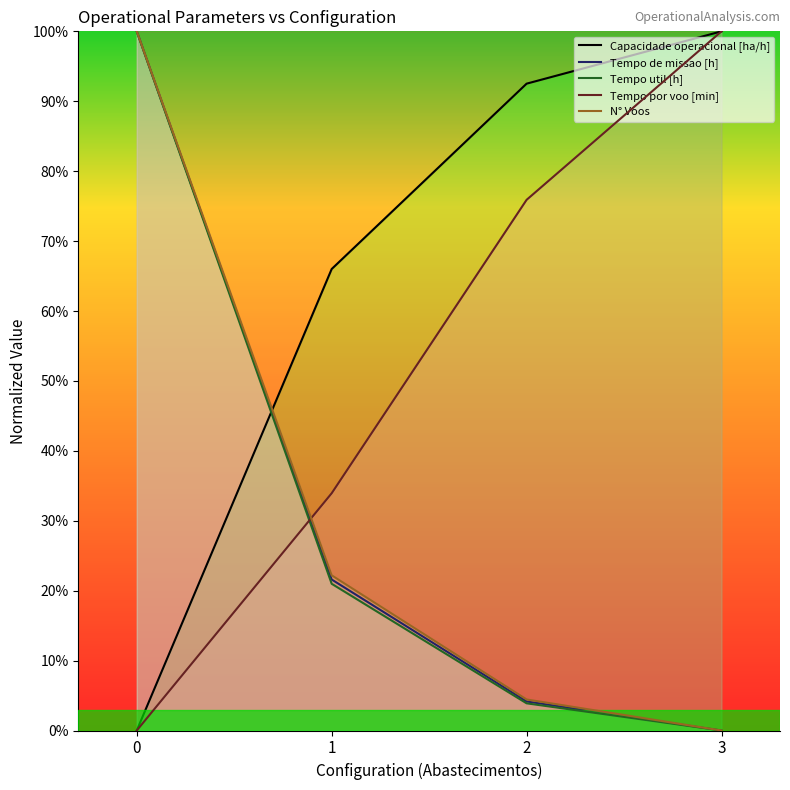

What is the difference between the second highest and second lowest values in the Tempo por voo [min] series?

42.0